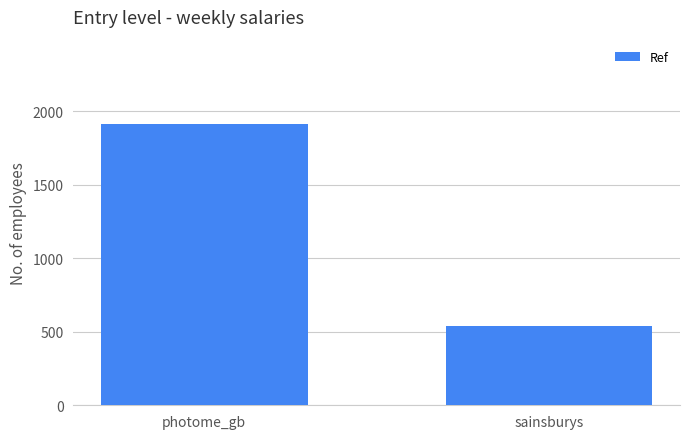

Are the bars grouped side by side (vs. stacked)?

No